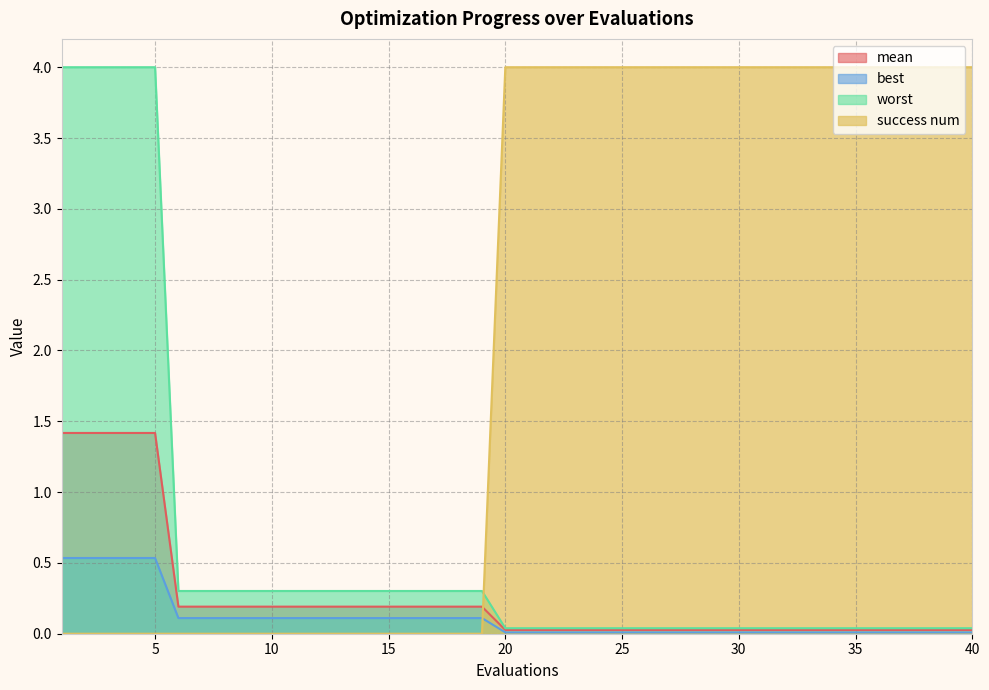

Reading left to right, transcribe all the data shown in this chart.

mean: 1=1.4	2=1.4	3=1.4	4=1.4	5=1.4	6=0.2	7=0.2	8=0.2	9=0.2	10=0.2	11=0.2	12=0.2	13=0.2	14=0.2	15=0.2	16=0.2	17=0.2	18=0.2	19=0.2	20=0.0	21=0.0	22=0.0	23=0.0	24=0.0	25=0.0	26=0.0	27=0.0	28=0.0	29=0.0	30=0.0	31=0.0	32=0.0	33=0.0	34=0.0	35=0.0	36=0.0	37=0.0	38=0.0	39=0.0	40=0.0
best: 1=0.5	2=0.5	3=0.5	4=0.5	5=0.5	6=0.1	7=0.1	8=0.1	9=0.1	10=0.1	11=0.1	12=0.1	13=0.1	14=0.1	15=0.1	16=0.1	17=0.1	18=0.1	19=0.1	20=0.0	21=0.0	22=0.0	23=0.0	24=0.0	25=0.0	26=0.0	27=0.0	28=0.0	29=0.0	30=0.0	31=0.0	32=0.0	33=0.0	34=0.0	35=0.0	36=0.0	37=0.0	38=0.0	39=0.0	40=0.0
worst: 1=4.0	2=4.0	3=4.0	4=4.0	5=4.0	6=0.3	7=0.3	8=0.3	9=0.3	10=0.3	11=0.3	12=0.3	13=0.3	14=0.3	15=0.3	16=0.3	17=0.3	18=0.3	19=0.3	20=0.0	21=0.0	22=0.0	23=0.0	24=0.0	25=0.0	26=0.0	27=0.0	28=0.0	29=0.0	30=0.0	31=0.0	32=0.0	33=0.0	34=0.0	35=0.0	36=0.0	37=0.0	38=0.0	39=0.0	40=0.0
success num: 1=0.0	2=0.0	3=0.0	4=0.0	5=0.0	6=0.0	7=0.0	8=0.0	9=0.0	10=0.0	11=0.0	12=0.0	13=0.0	14=0.0	15=0.0	16=0.0	17=0.0	18=0.0	19=0.0	20=4.0	21=4.0	22=4.0	23=4.0	24=4.0	25=4.0	26=4.0	27=4.0	28=4.0	29=4.0	30=4.0	31=4.0	32=4.0	33=4.0	34=4.0	35=4.0	36=4.0	37=4.0	38=4.0	39=4.0	40=4.0